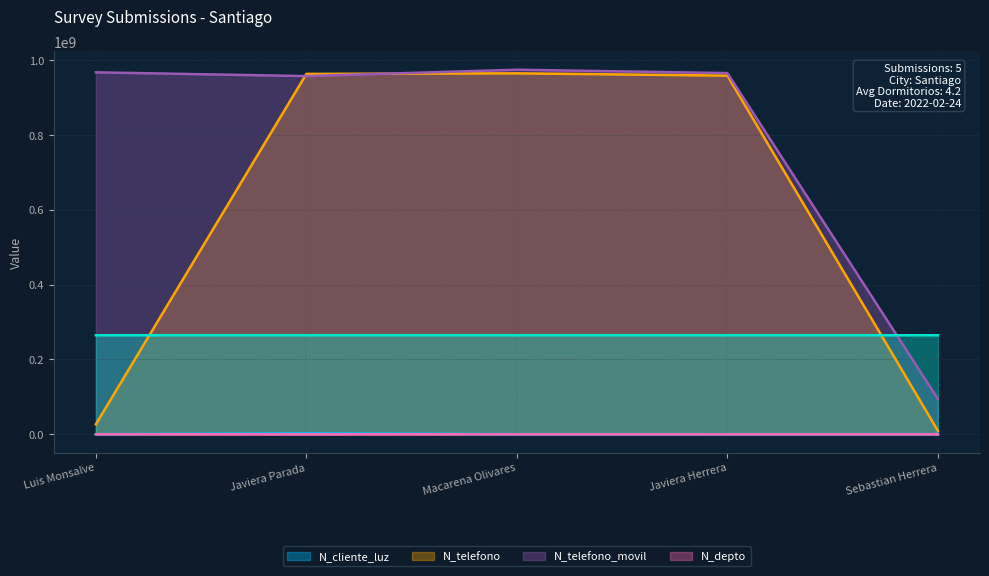

True or false: N_telefono_movil has a value of 292727670 at Javiera Herrera.

False